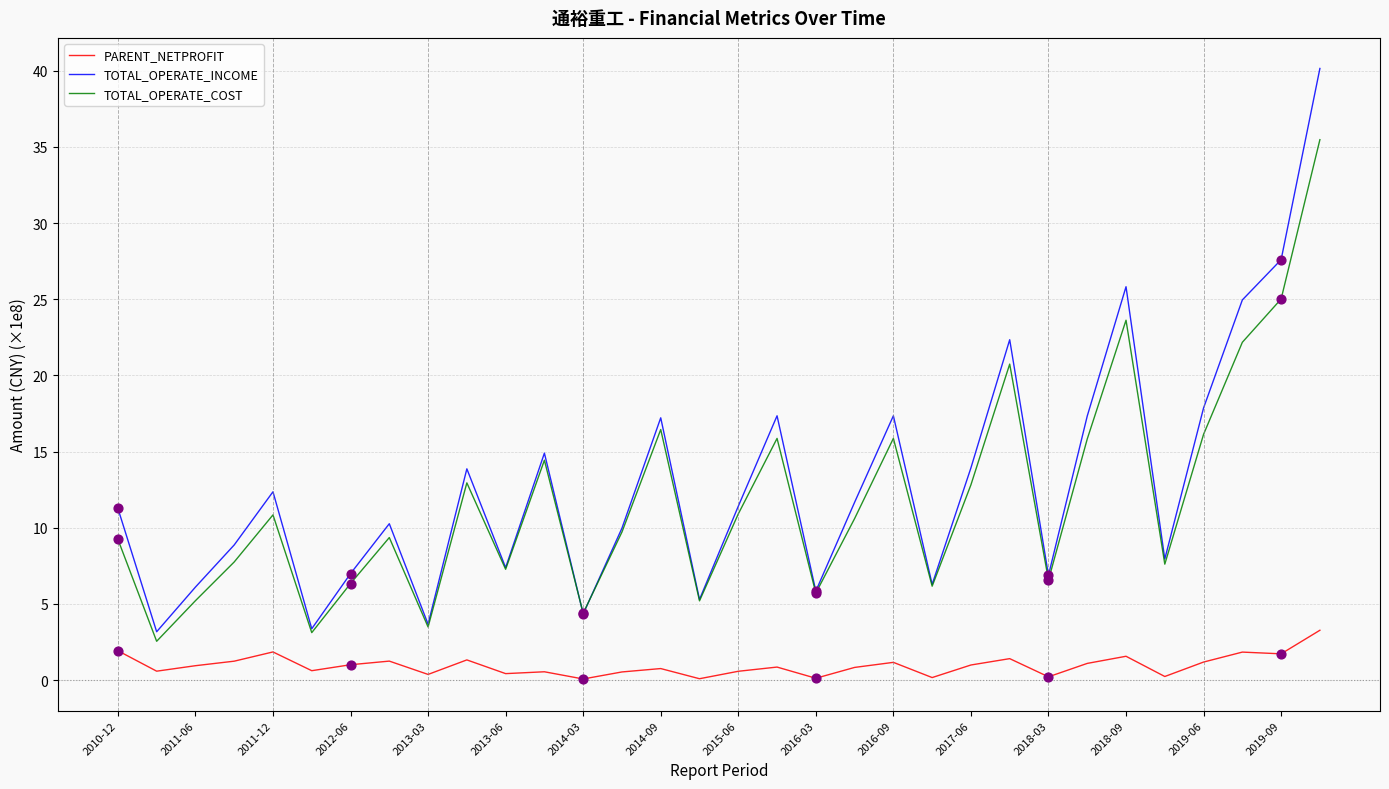

What are all the series names shown in the legend?

PARENT_NETPROFIT, TOTAL_OPERATE_INCOME, TOTAL_OPERATE_COST